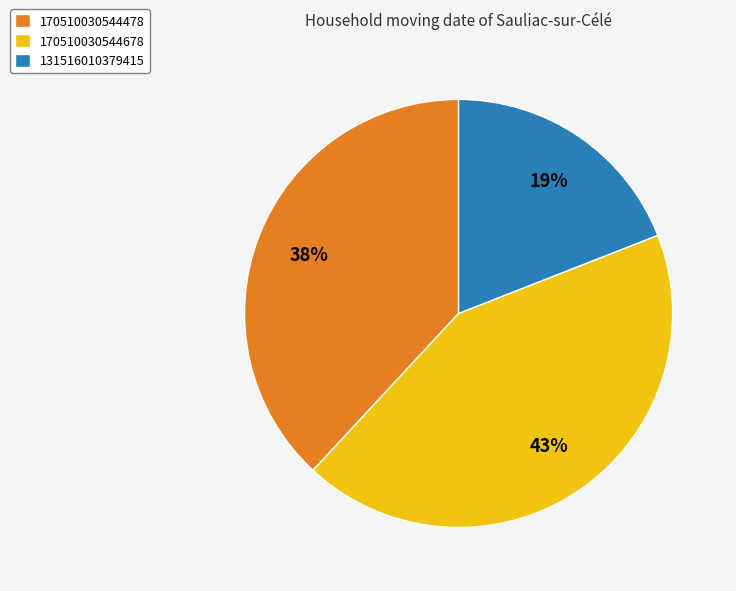

Is it true that 131516010379415 is 25% of the pie?

False